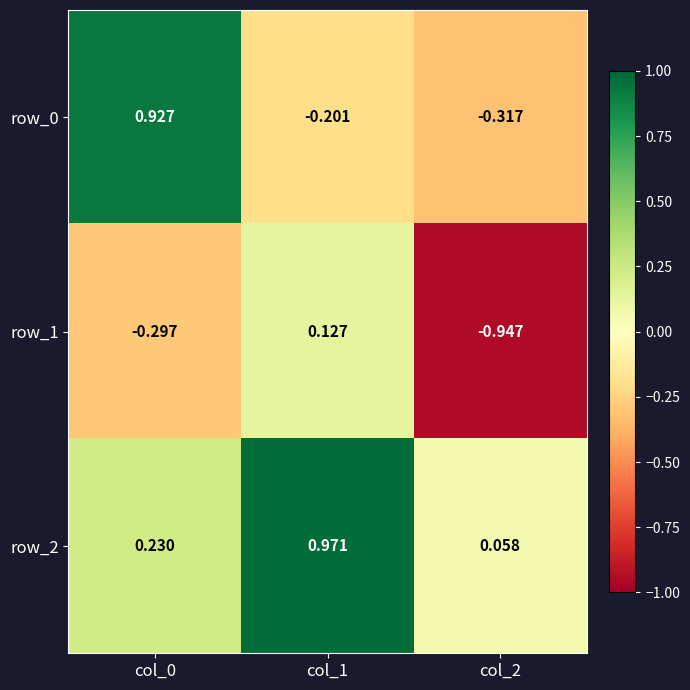

Which series has the largest total across all categories?

row_2